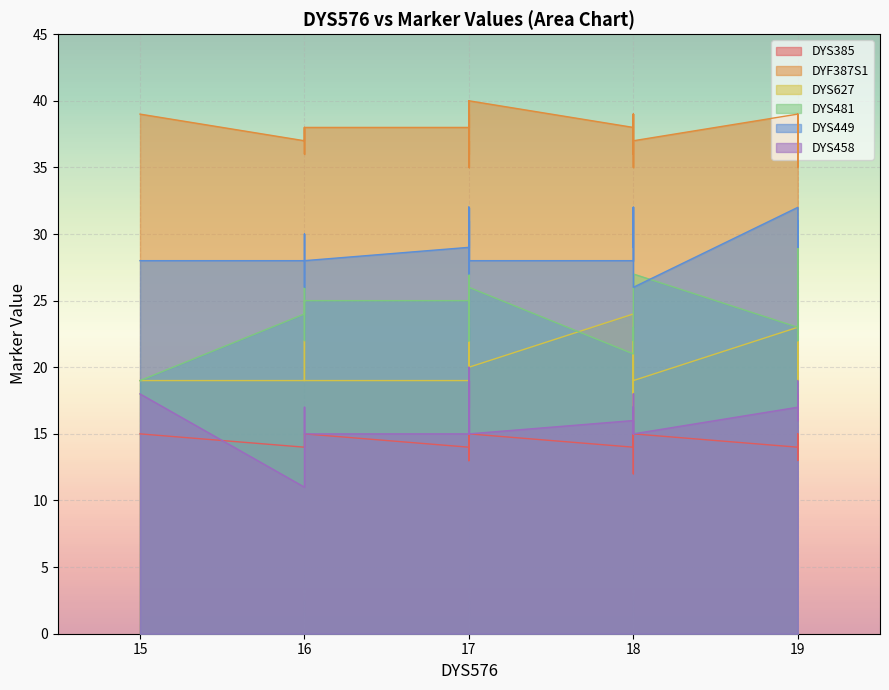

Which series has the widest spread of values?

DYS481